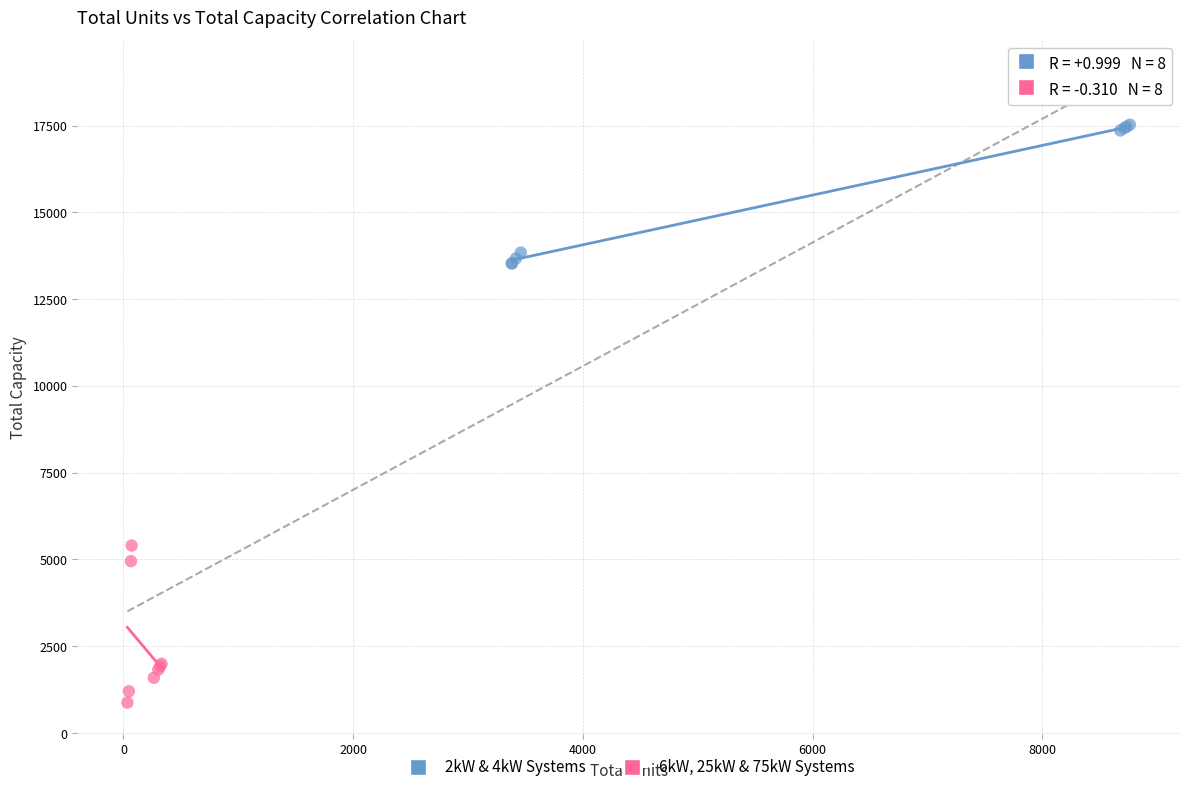

Which series reaches the minimum Y coordinate?

6kW, 25kW & 75kW Systems